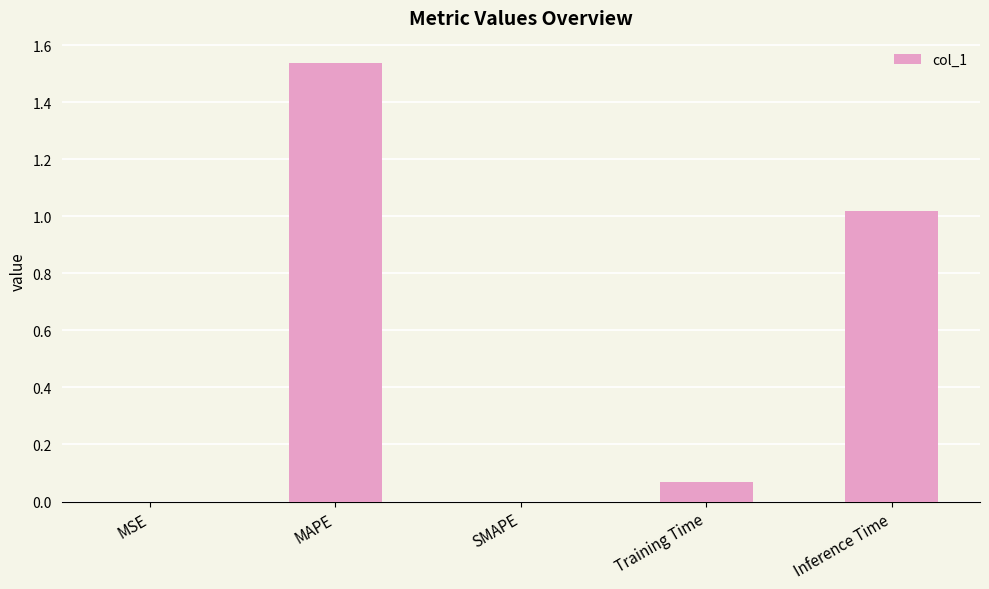

The chart shows a value of 1.4 at Inference Time. True or false?

False